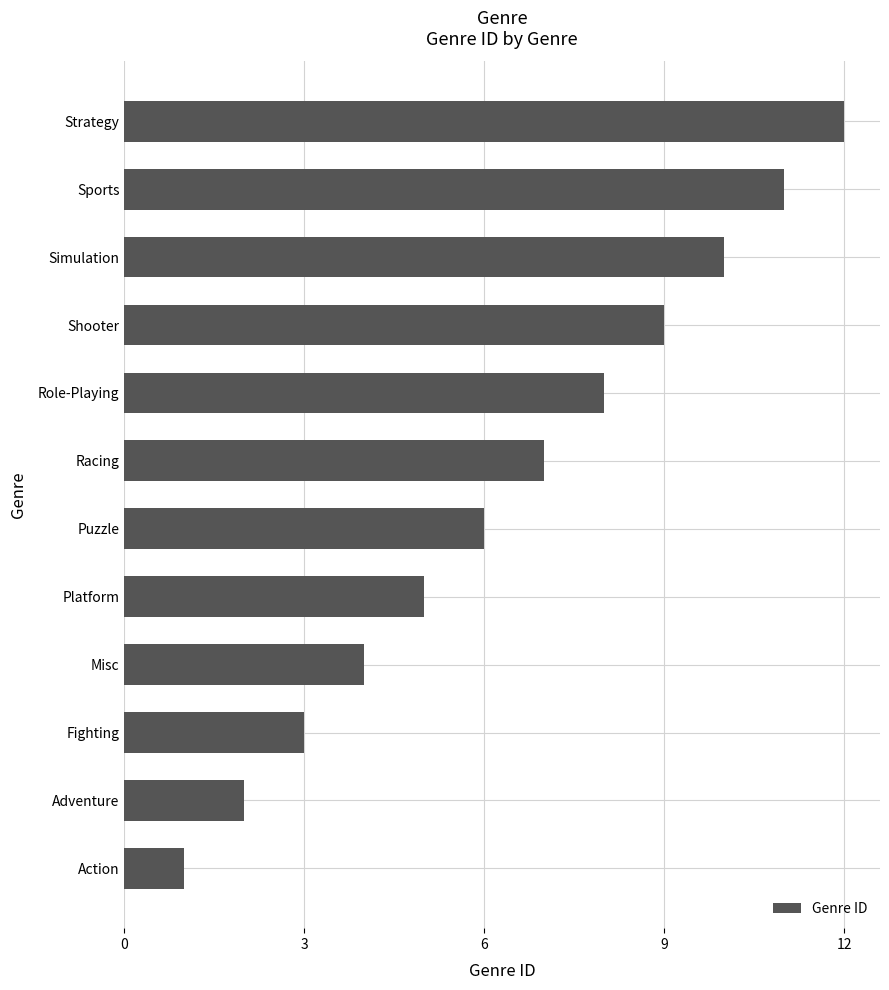

Which category has the highest value across all series?

Strategy